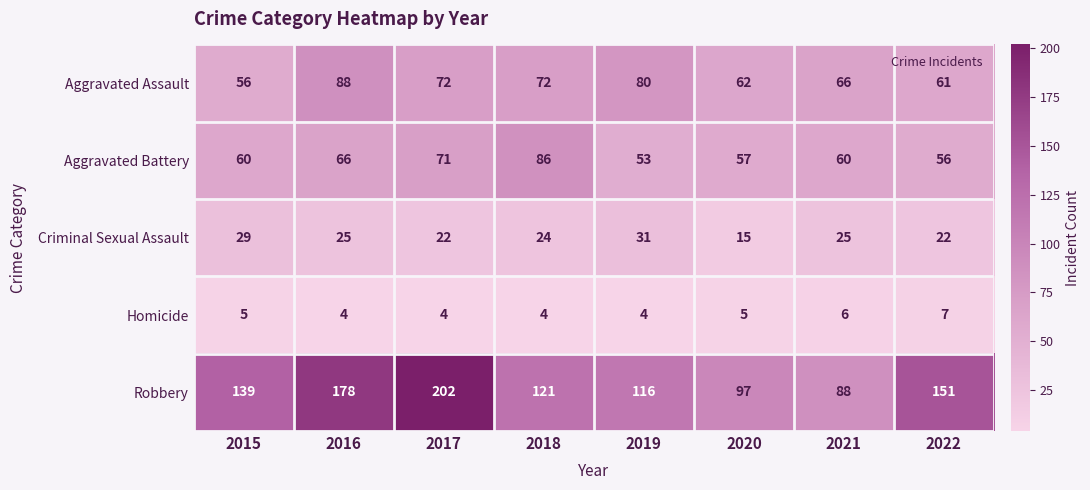

Is the value of Robbery at 2022 greater than the value of Criminal Sexual Assault at 2017?

Yes